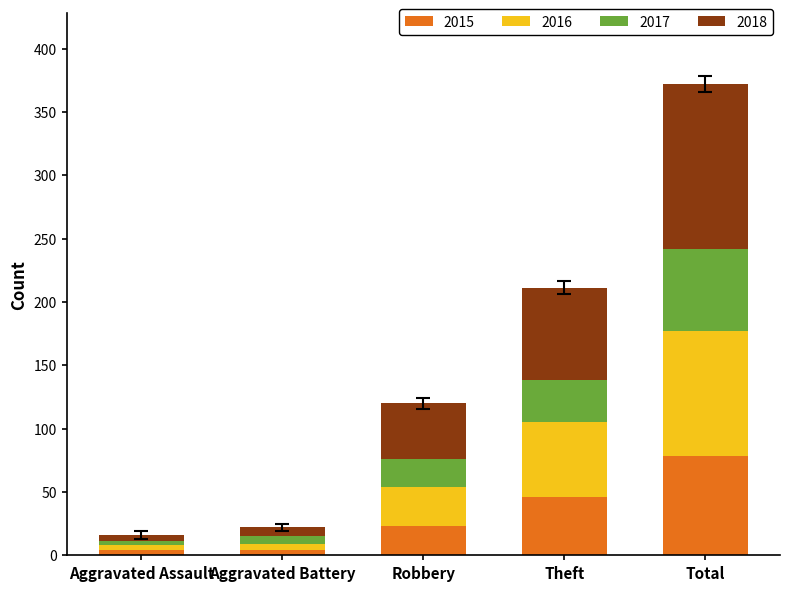

At which category is the sum across all series the highest?

Total